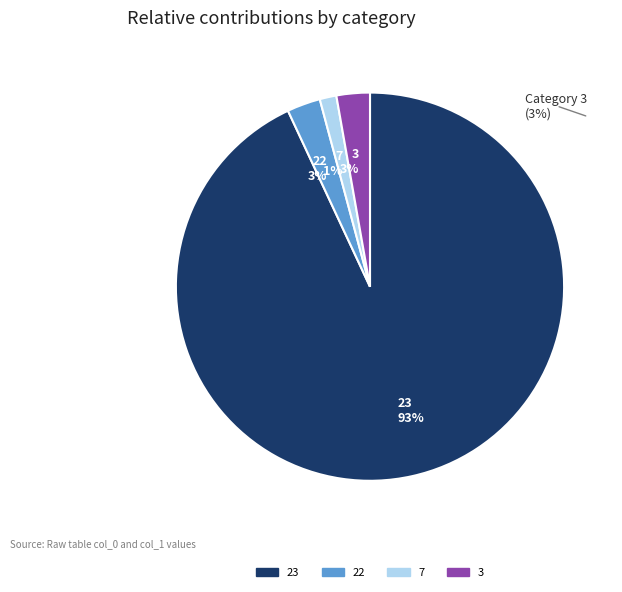

What percentage is the 23 93% slice, to the nearest percent?

93%